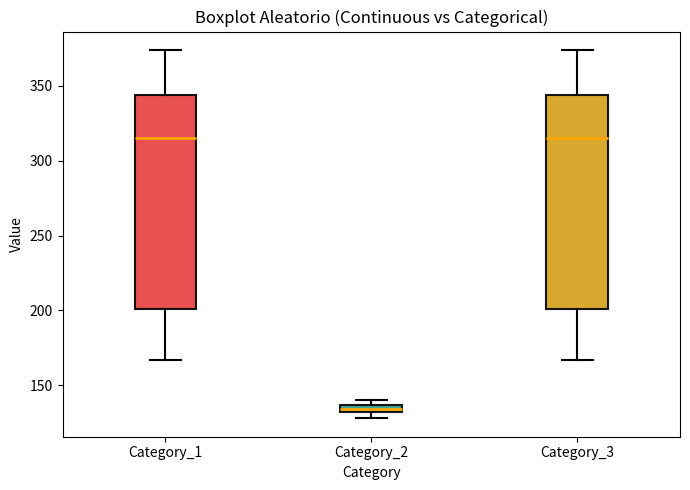

Where is the upper edge of the box for Category_2 on the y-axis? The values are not printed on the chart, so give them approximately, as read against the axis.

135